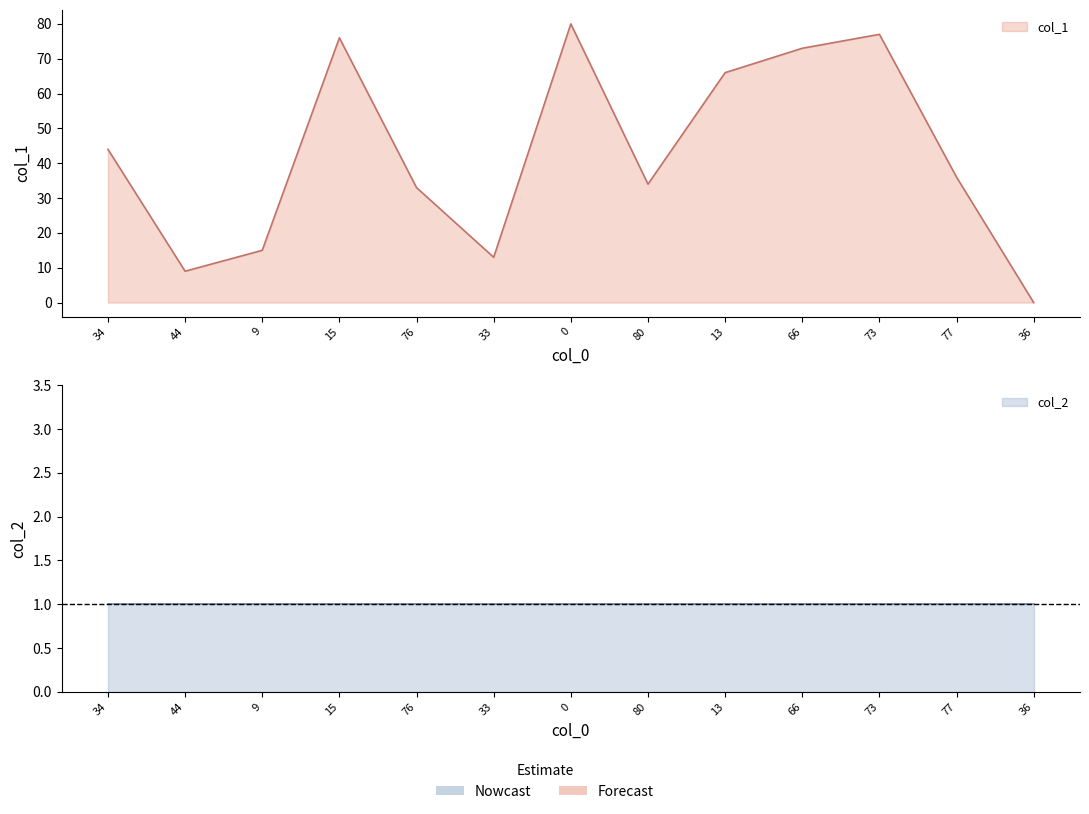

How many interior local peaks (higher than both neighbors) does the data have?

3